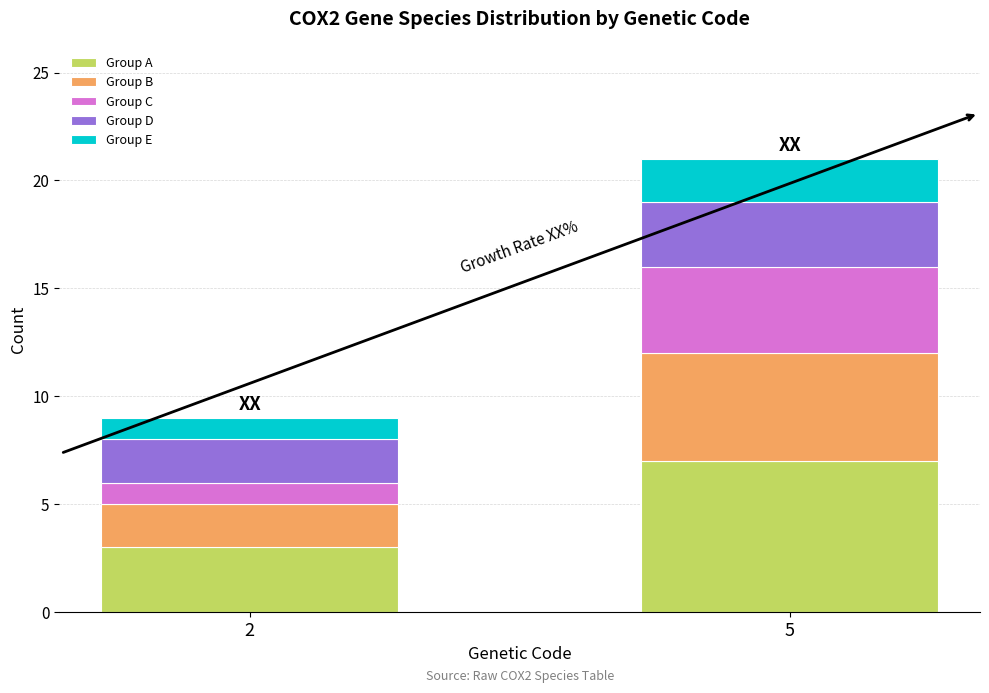

What is the sum of all Group A values?

10